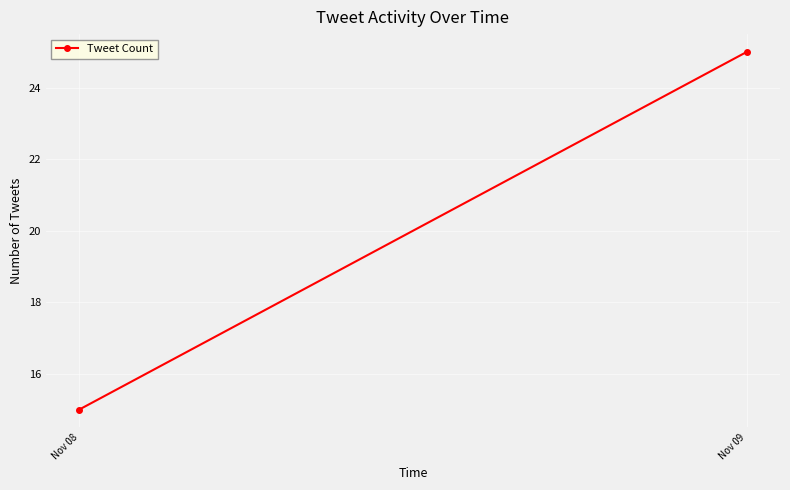

At which category does the chart reach its peak across all series?

Nov 09